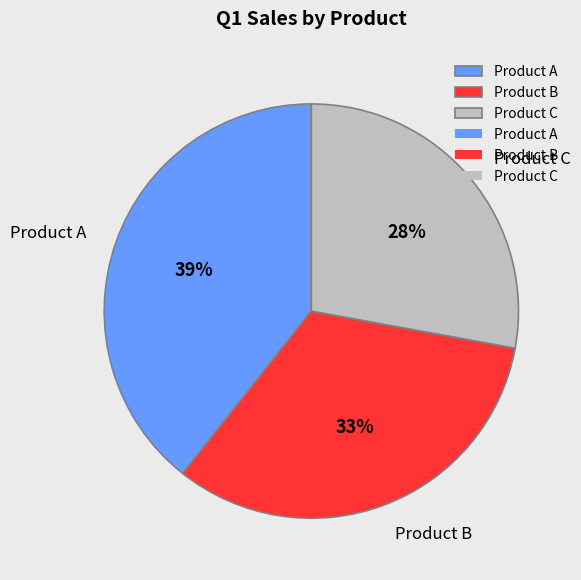

Is there any slice that represents more than half of the pie?

No